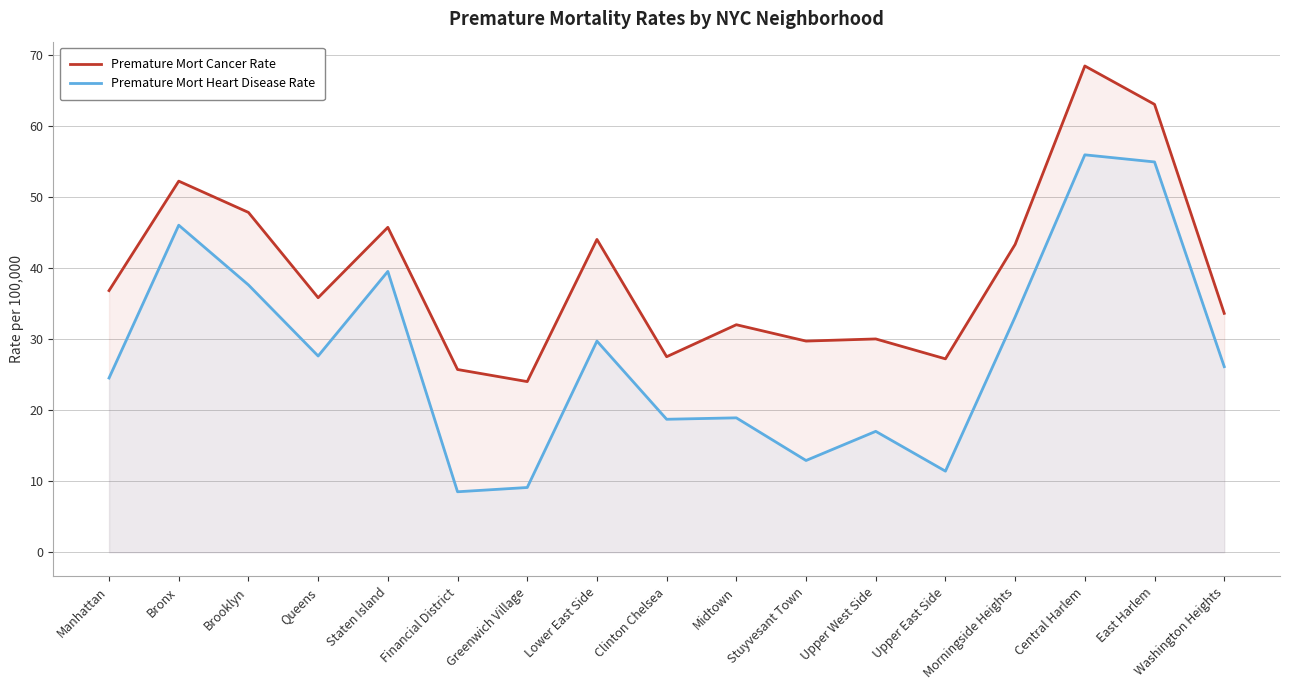

What is the label of the 12th point from the left?

Upper West Side